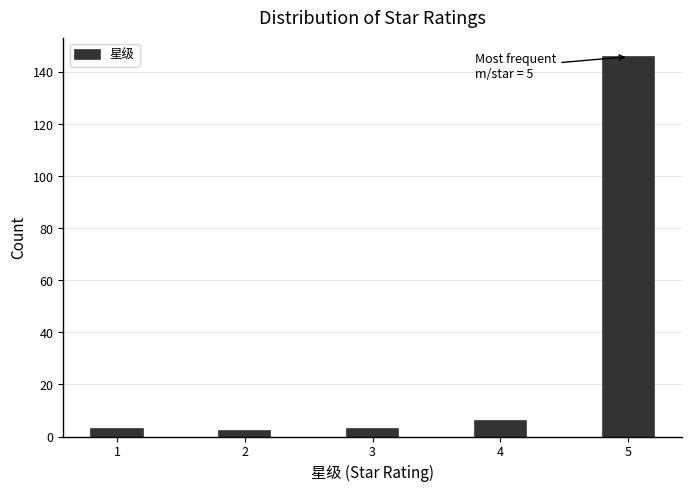

Reading left to right, extract all data points from this chart.

3	2	3	6	146